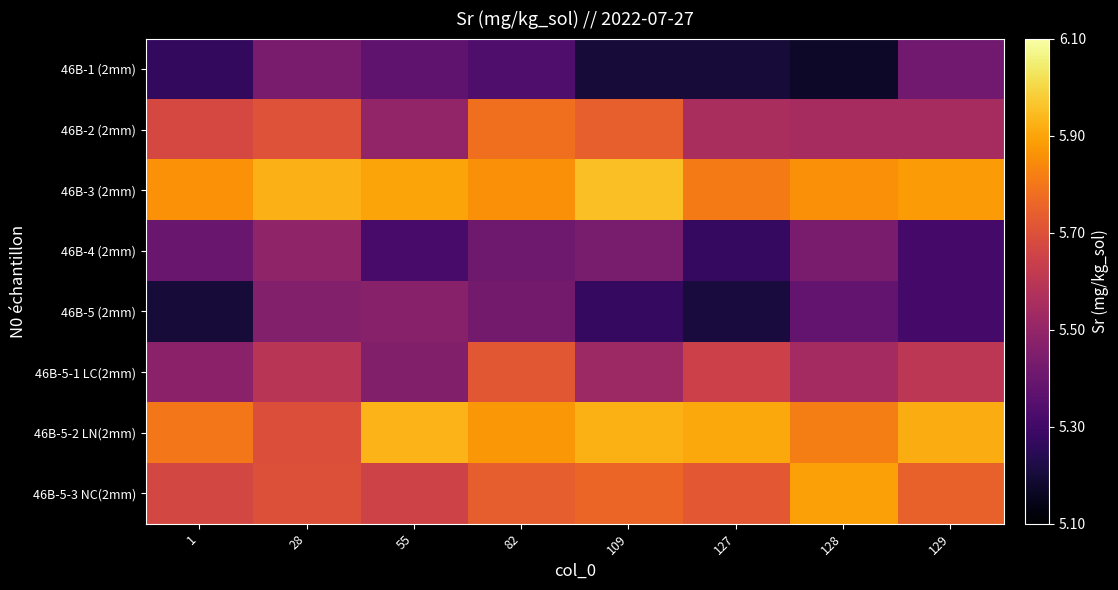

What is the smallest value displayed?

5.2